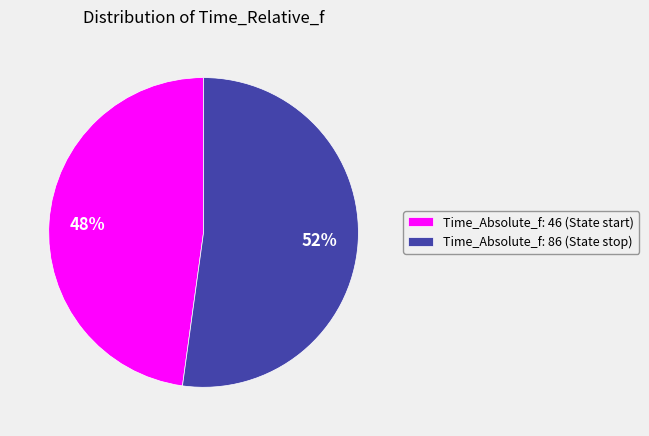

To the nearest percent, what is the difference between the largest and smallest slice percentages?

4%